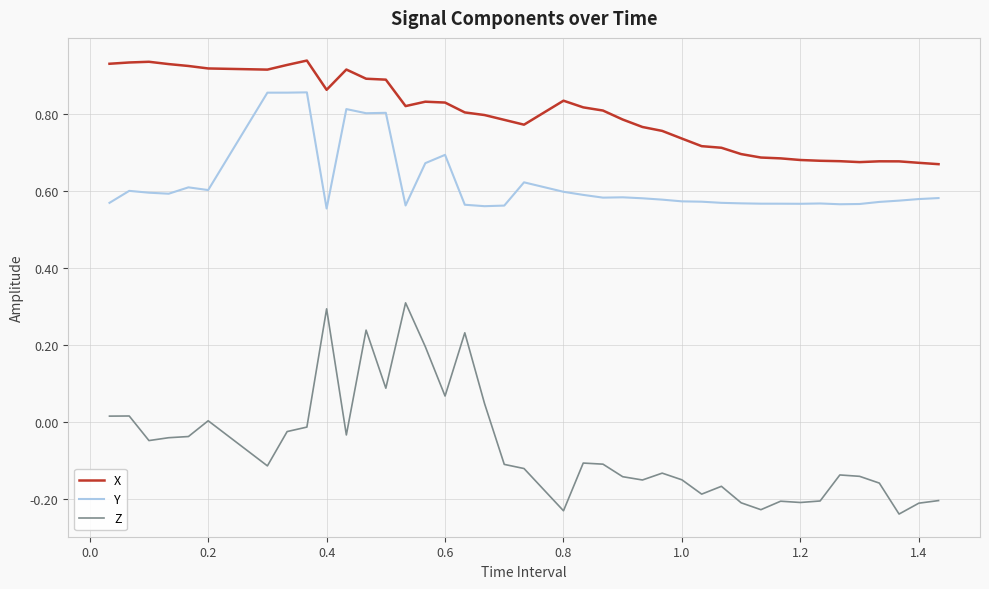

Which series has the largest range (max minus min)?

Z